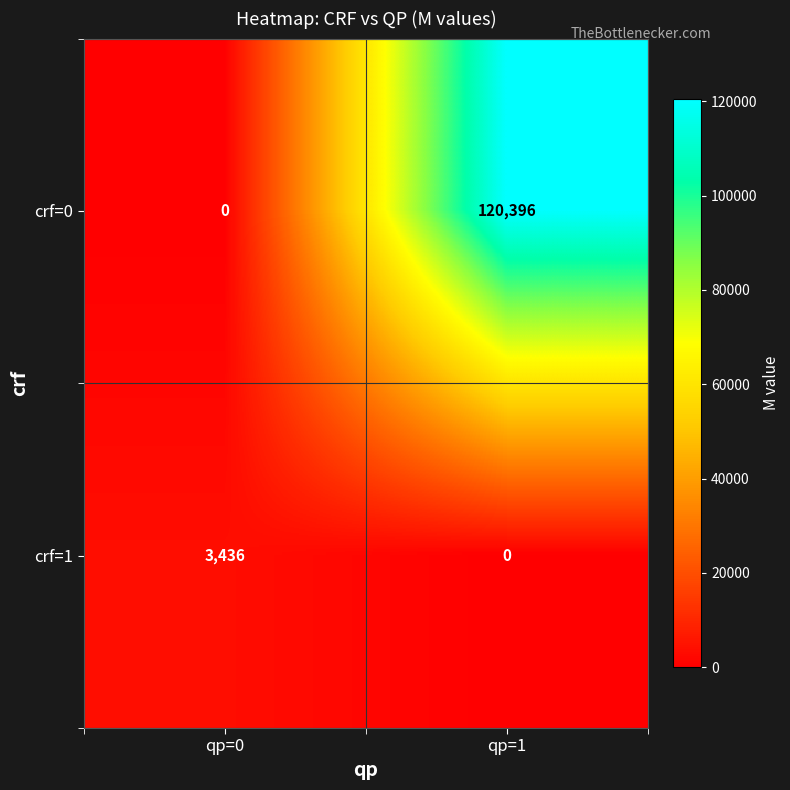

True or false: crf=0 has a value of 179239 at qp=1.

False